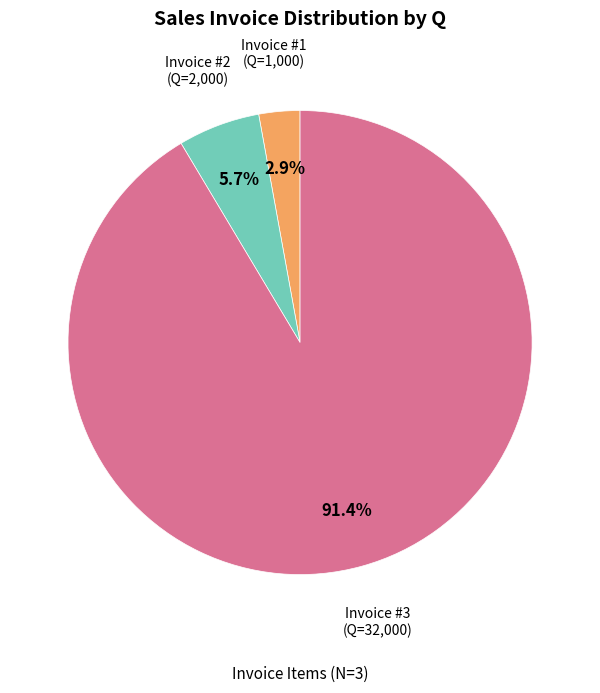

Which slice is the largest?

Invoice #3 (Q=32,000)